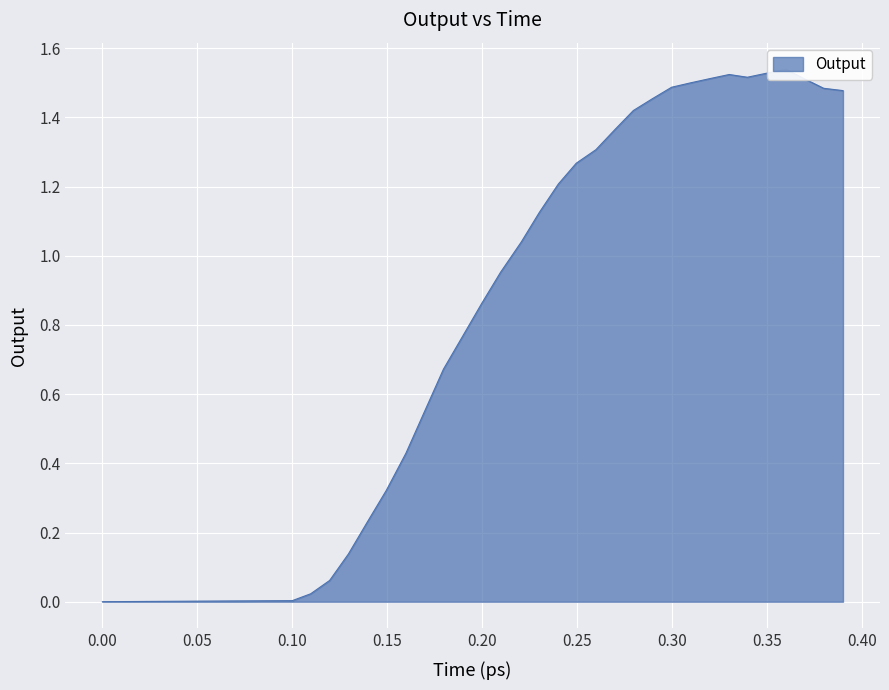

Reading left to right, transcribe all the data shown in this chart.

0.0=0.0	0.009593=0.0	0.019504=0.0	0.02993=0.0	0.039629=0.0	0.04992=0.0	0.059847=0.0	0.069454=0.0	0.080375=0.0	0.090506=0.0	0.099968=0.0	0.109646=0.0	0.11965=0.1	0.129518=0.1	0.139608=0.2	0.149507=0.3	0.159813=0.4	0.169836=0.6	0.179578=0.7	0.189817=0.8	0.199704=0.9	0.209674=1.0	0.220594=1.0	0.230052=1.1	0.240075=1.2	0.249512=1.3	0.259841=1.3	0.269761=1.4	0.279567=1.4	0.289565=1.5	0.299714=1.5	0.309651=1.5	0.319812=1.5	0.330042=1.5	0.339577=1.5	0.34988=1.5	0.359878=1.5	0.369836=1.5	0.379746=1.5	0.389943=1.5